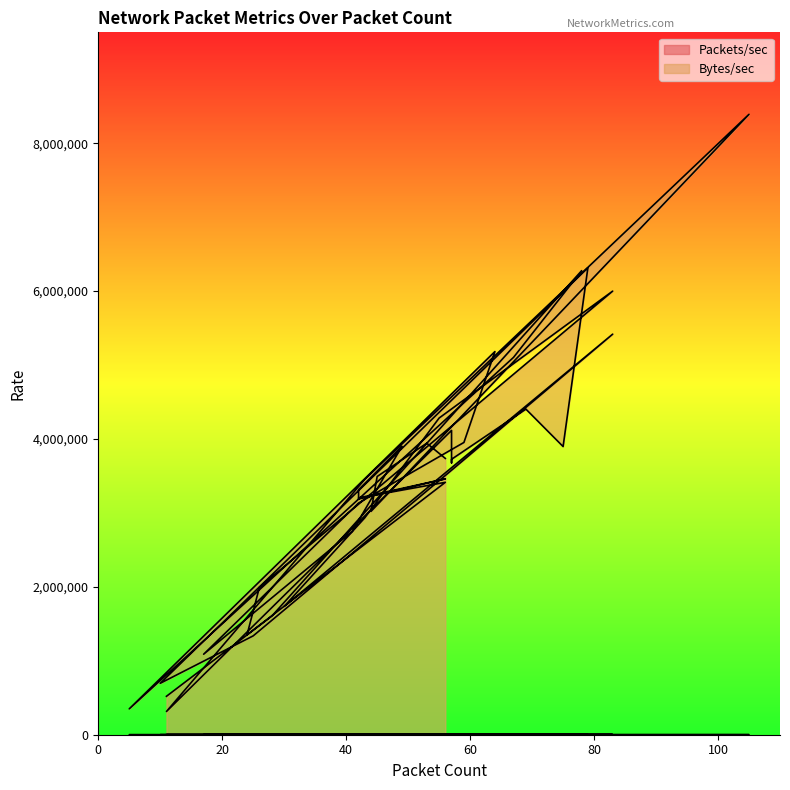

True or false: Packets/sec and Bytes/sec cross at least once.

False